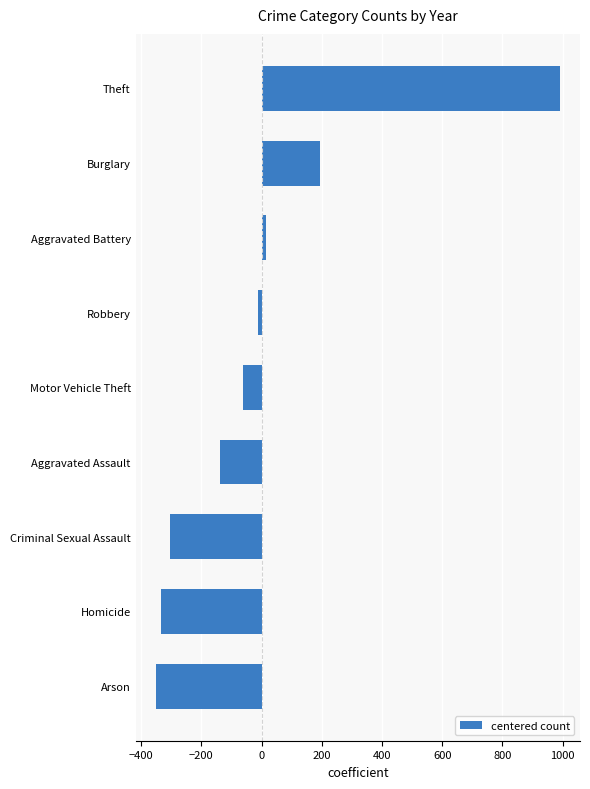

Does the chart contain stacked bars?

No